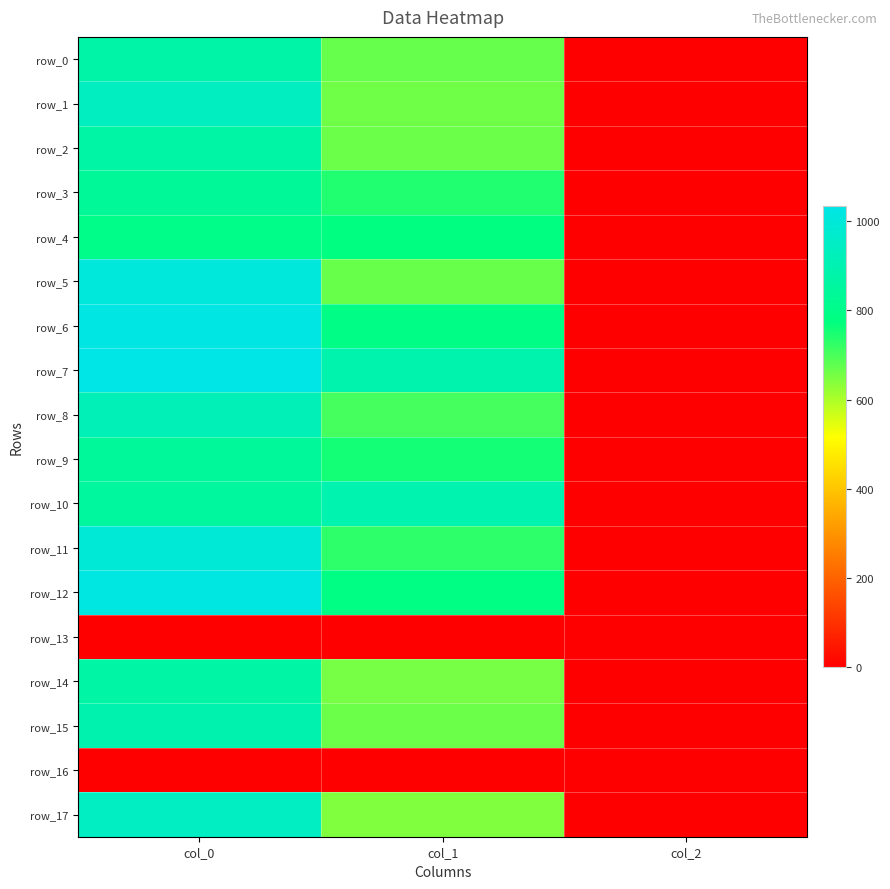

Reading right to left, transcribe all the data shown in this chart.

row_0: 2.0	671.6	876.7
row_1: 2.0	661.5	940.0
row_2: 2.0	664.9	866.7
row_3: 2.0	742.5	836.7
row_4: 2.0	776.2	800.0
row_5: 2.0	668.2	1010.0
row_6: 2.0	789.8	1023.3
row_7: 2.0	887.6	1033.3
row_8: 2.0	705.4	920.0
row_9: 2.0	756.0	843.3
row_10: 2.0	894.4	850.0
row_11: 2.0	729.0	996.7
row_12: 2.0	786.4	1020.0
row_13: 0.0	0.0	0.0
row_14: 2.0	654.8	870.0
row_15: 2.0	664.9	893.3
row_16: 0.0	0.0	0.0
row_17: 2.0	644.6	943.3